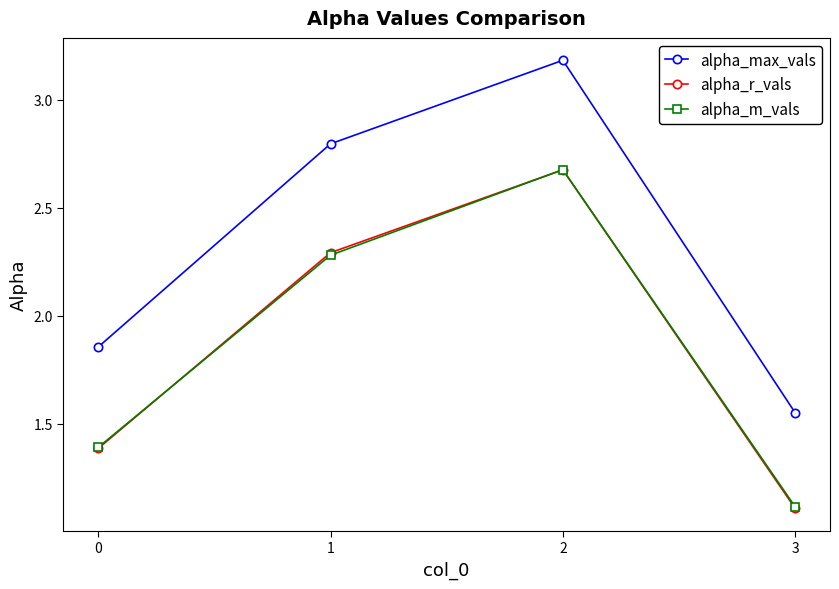

At which category is the sum across all series the highest?

2